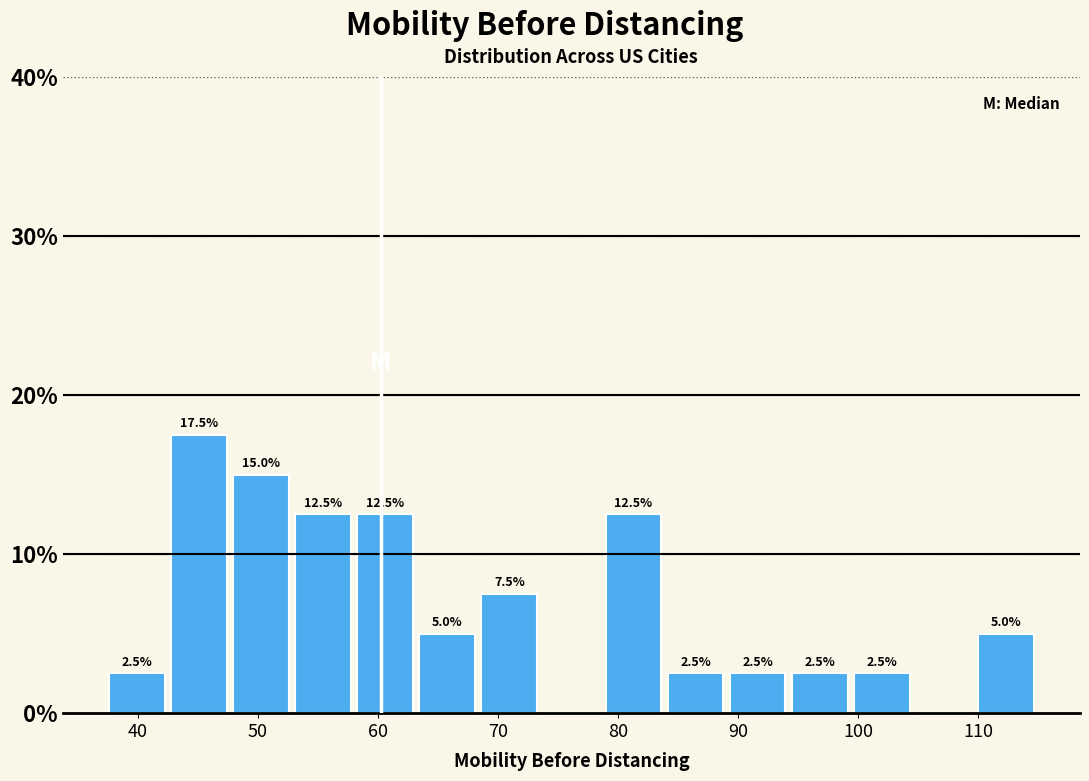

Which range on the x-axis has the tallest bar?

43 to 48